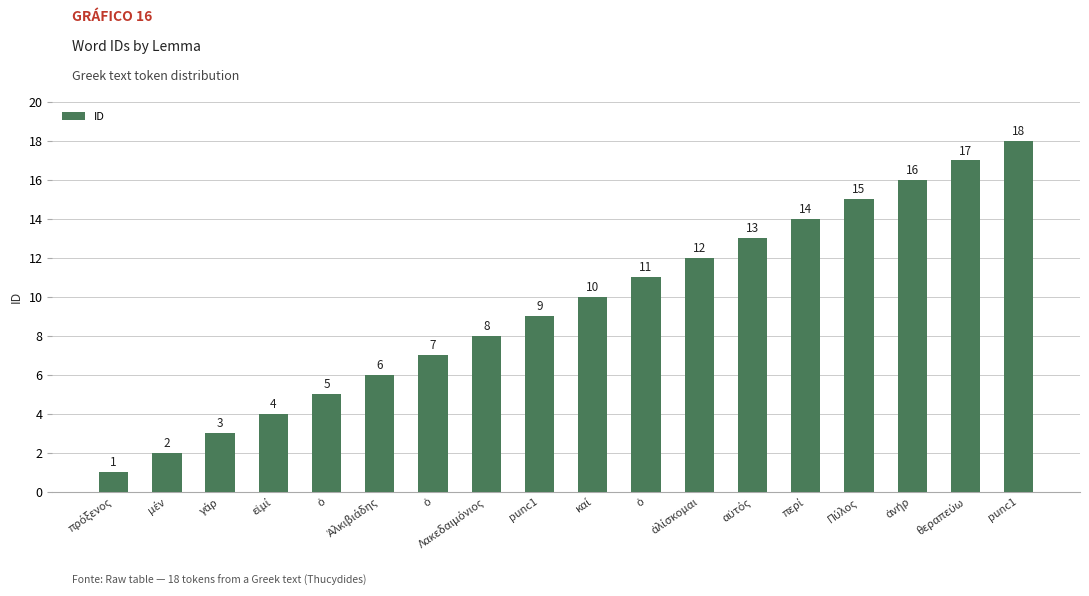

How many data points are less than 10?

9